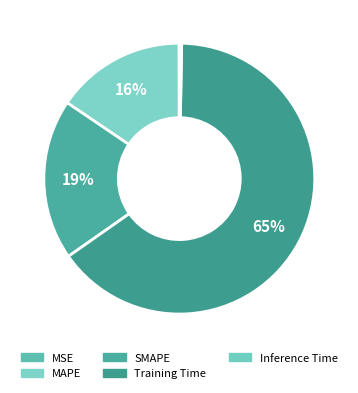

What percentage is the Training Time slice, to the nearest percent?

65%